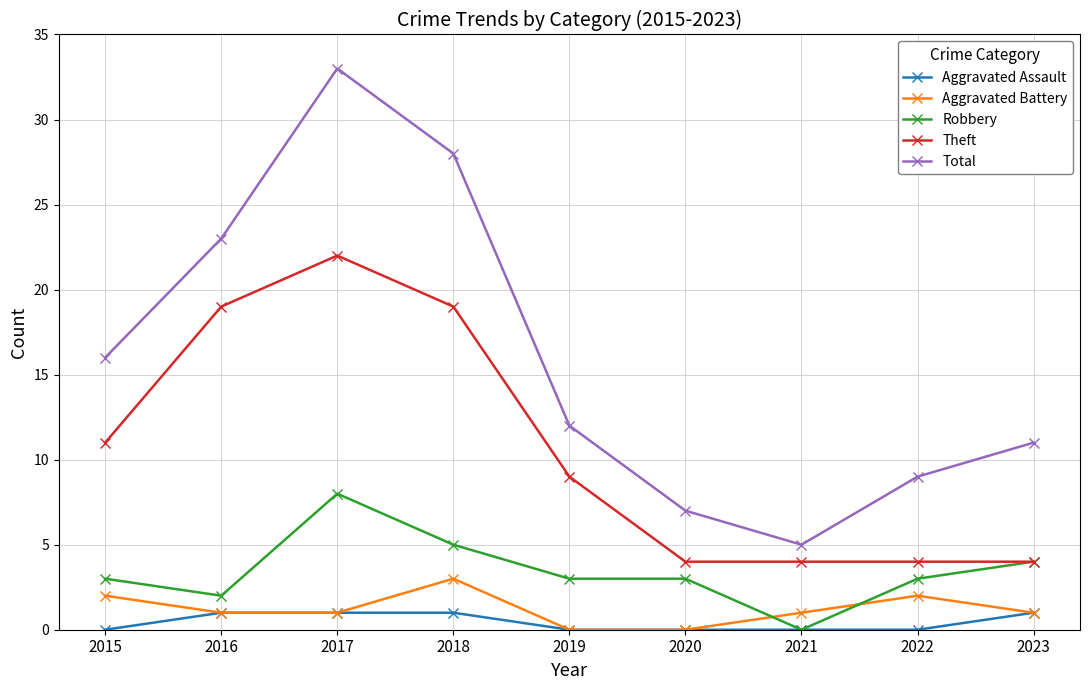

How many data points does each series have?

9